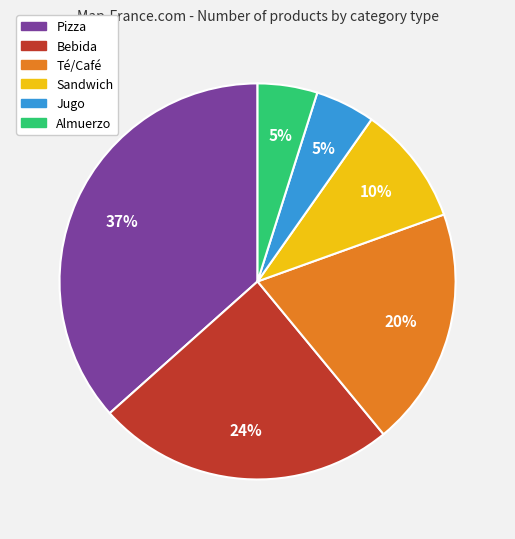

Is it true that Bebida is 14% of the pie?

False